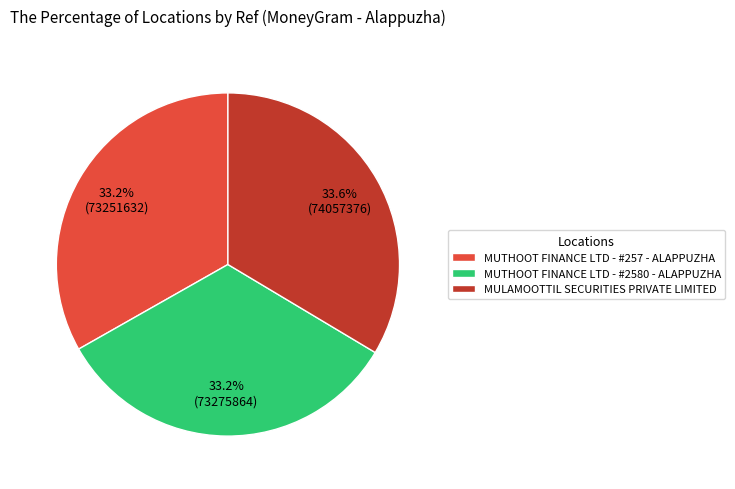

To the nearest percent, what is the average slice percentage?

33%